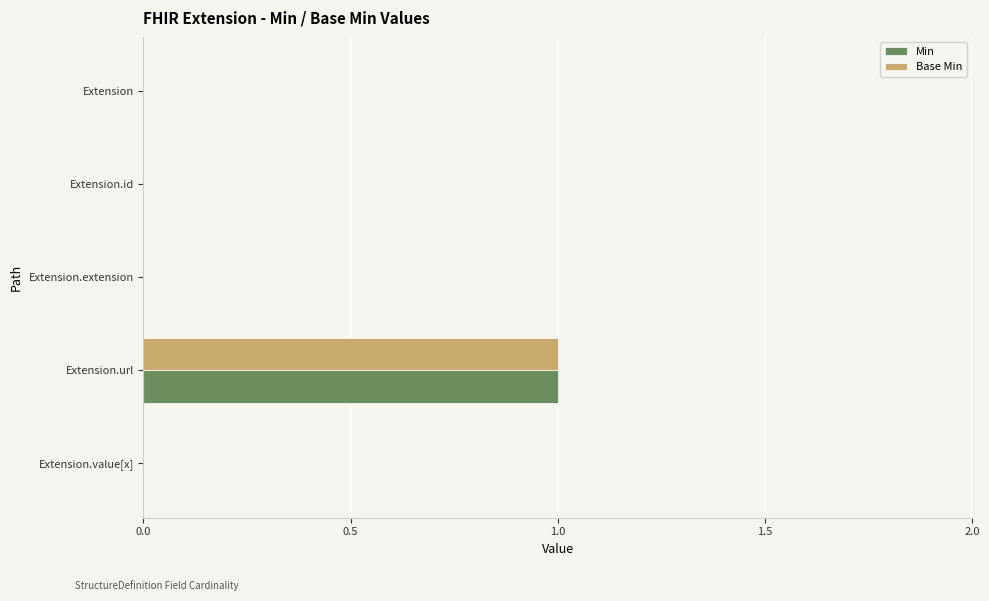

Count the Base Min values in the range 0 to 1.

5